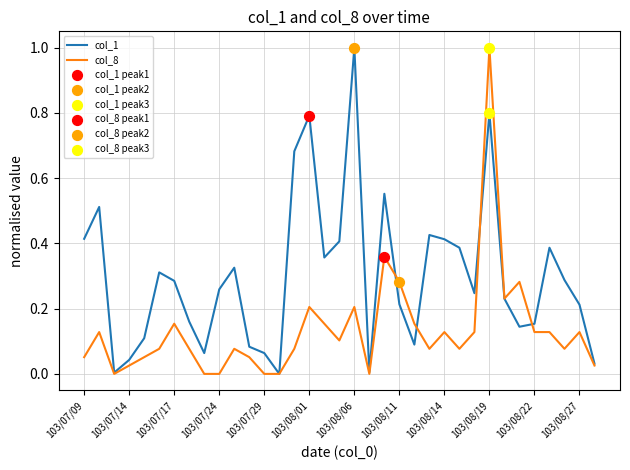

Which series has the largest total across all categories?

col_1